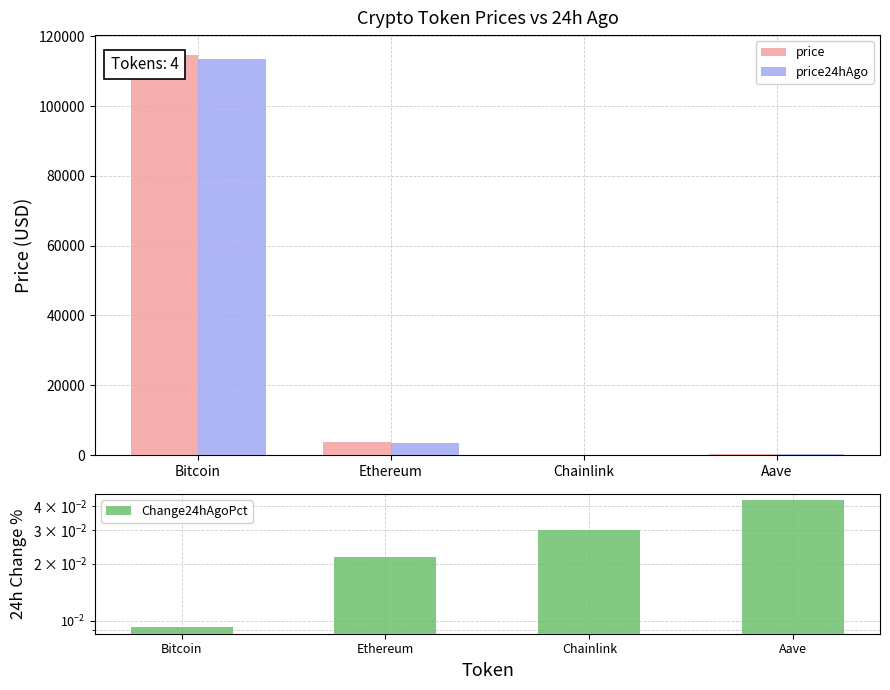

Reading left to right, list all the values displayed in this chart.

price: 114613.0	3662.8	16.6	263.9
price24hAgo: 113553.0	3583.5	16.1	252.5
Change24hAgoPct: 0.0	0.0	0.0	0.0